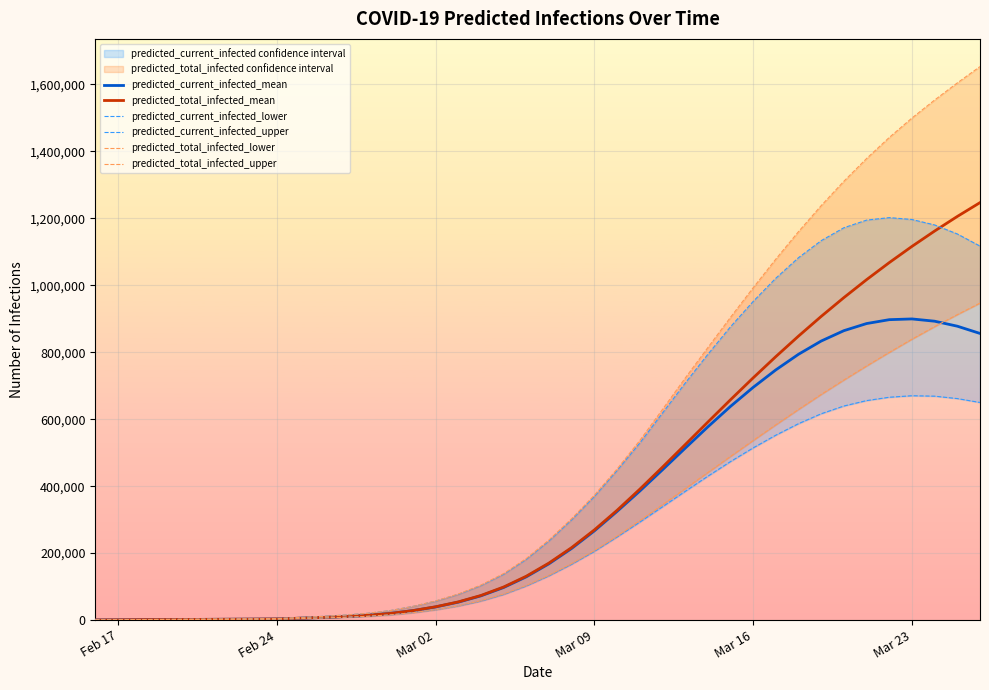

What is the maximum value for predicted_current_infected_mean?

899379